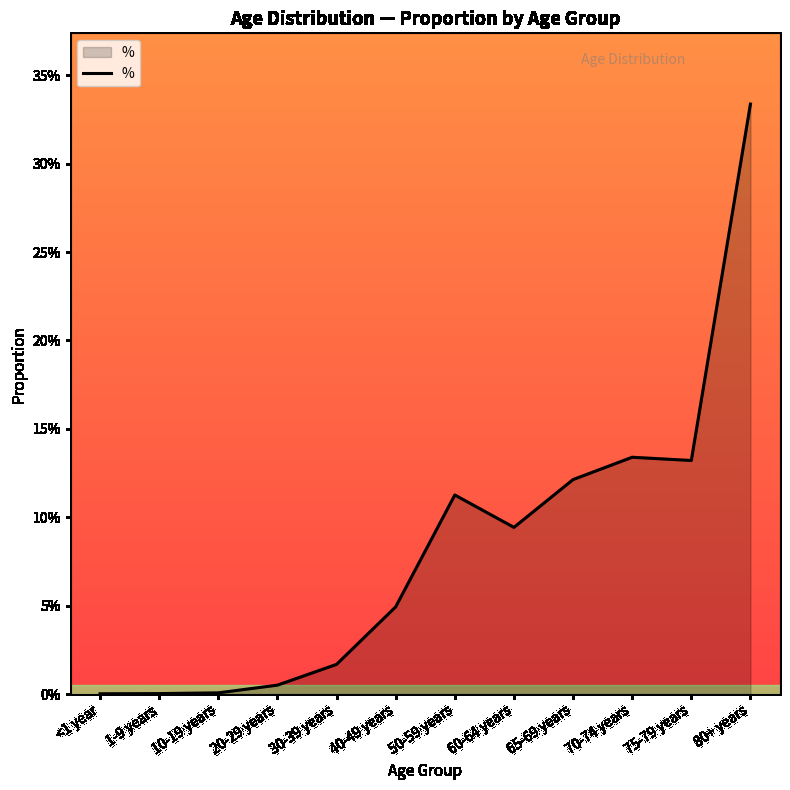

Is this an area chart (filled region under the line)?

Yes